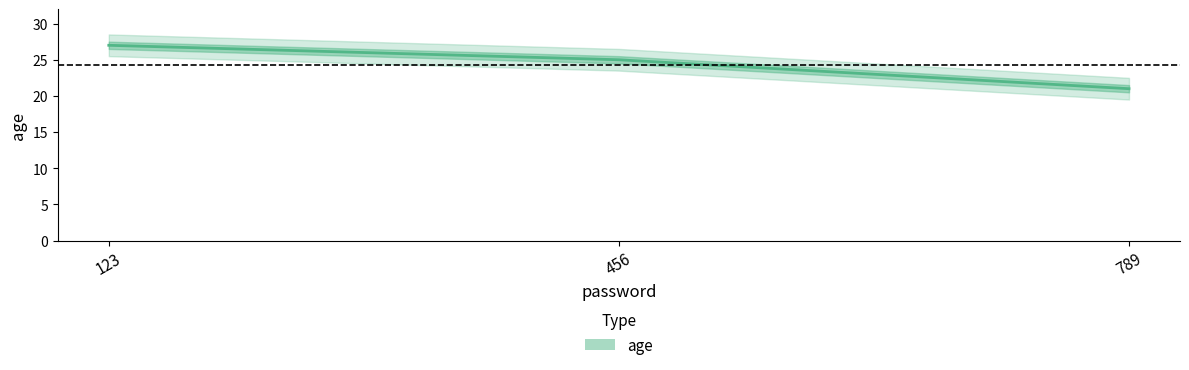

Approximately how many times larger is the value at 123 compared to 789?

1.3